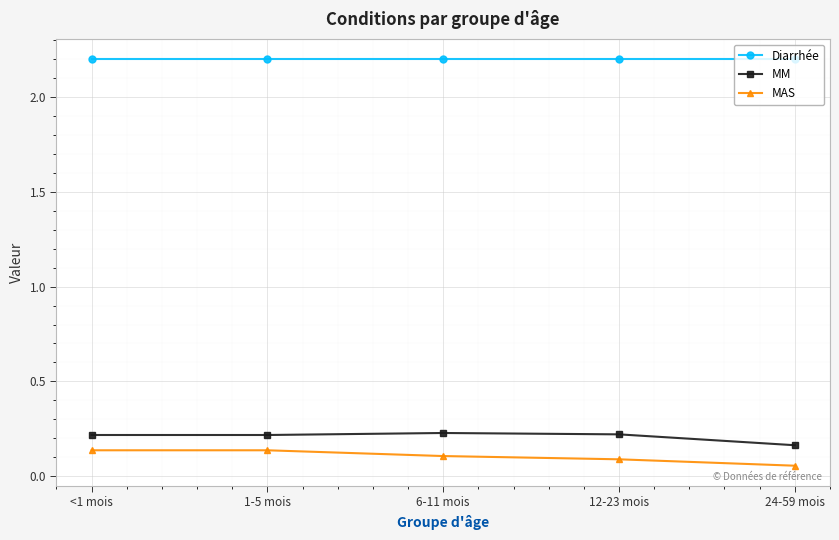

At 24-59 mois, list the series in order from largest to smallest.

Diarrhée, MM, MAS